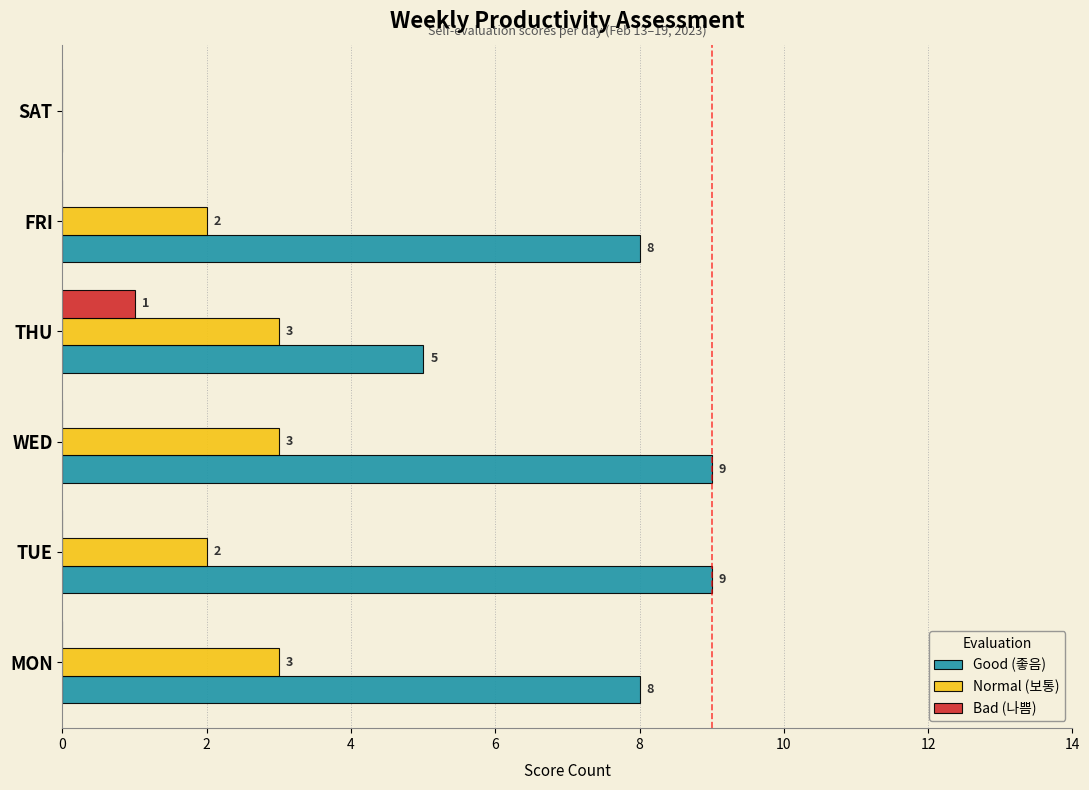

Between FRI and SAT, which series saw the biggest shift?

Good (좋음)